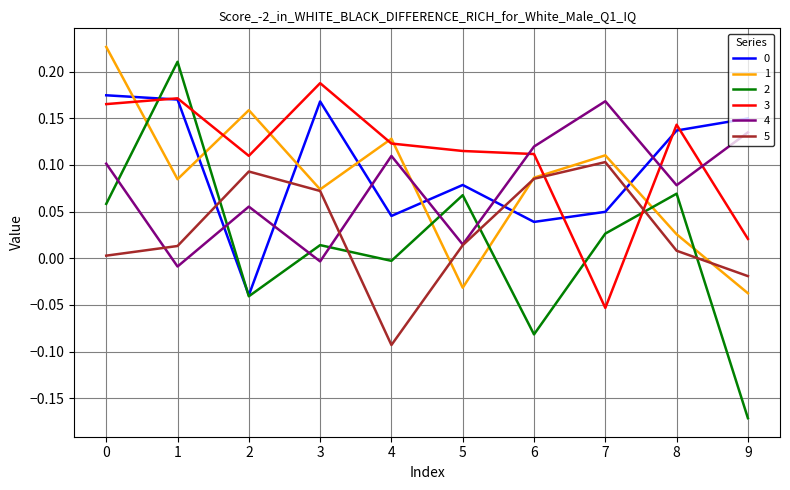

True or false: 3 has a value of 0.1 at 5.

True